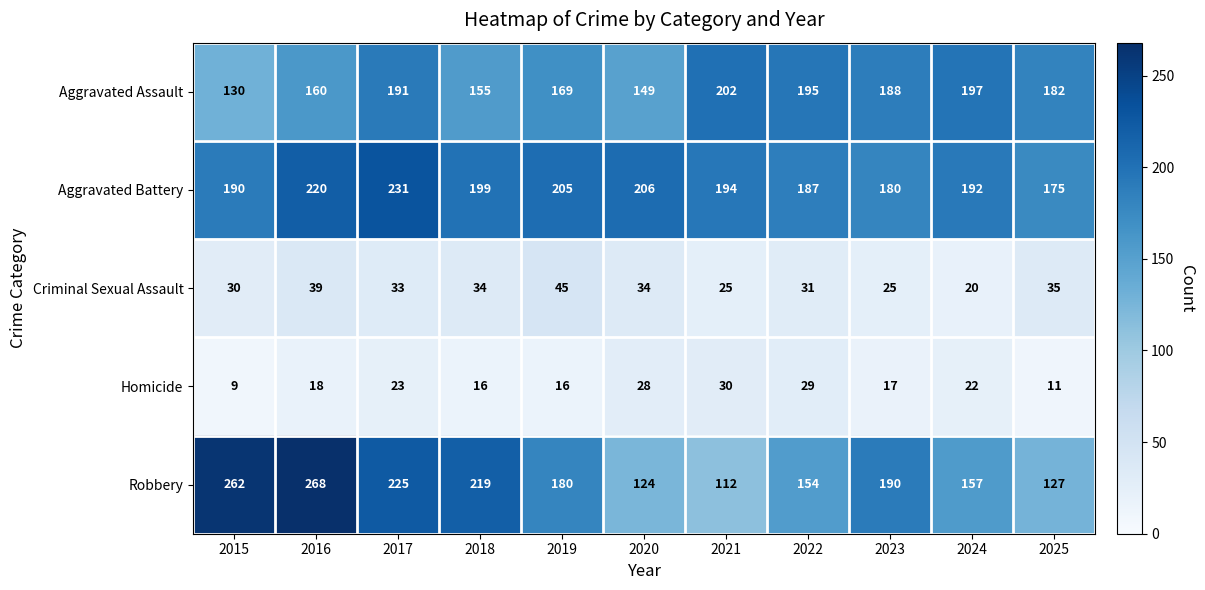

At 2024, list the series in order from smallest to largest.

Criminal Sexual Assault, Homicide, Robbery, Aggravated Battery, Aggravated Assault